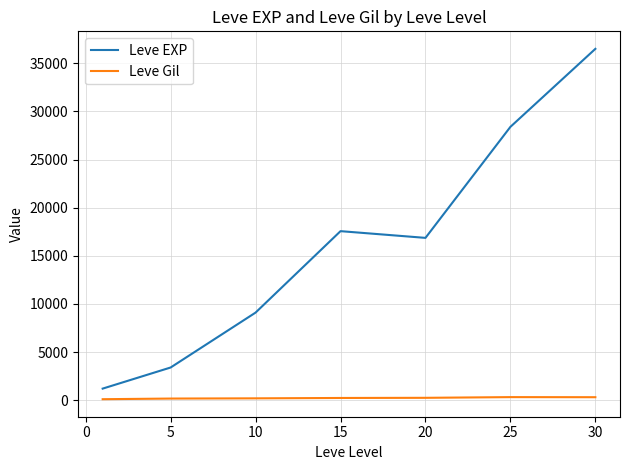

Rank the series by their average value, from highest to lowest.

Leve EXP, Leve Gil